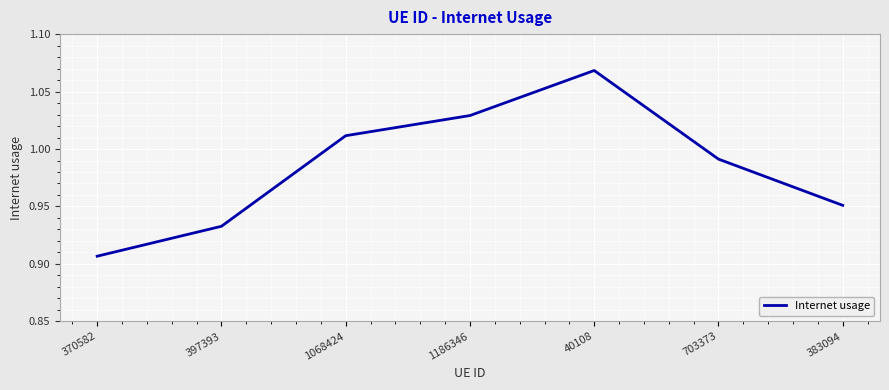

Rank the categories by value from lowest to highest.

370582, 397393, 383094, 703373, 1068424, 1186346, 40108